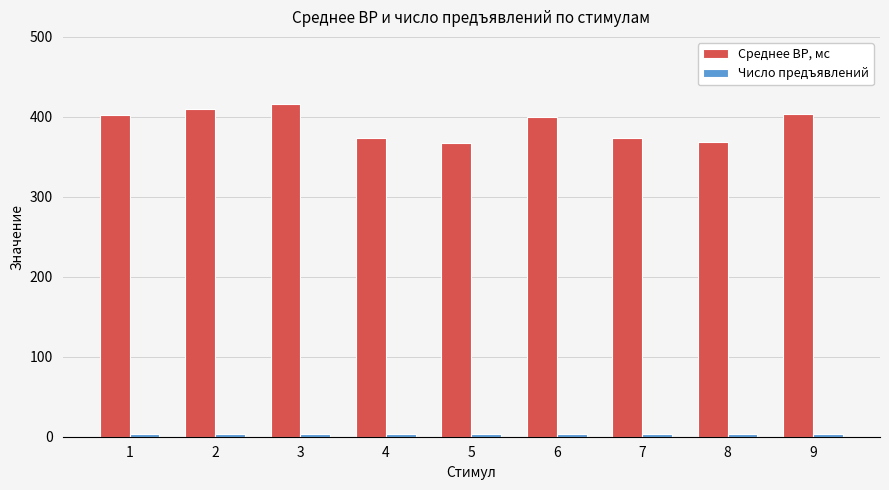

Which series has the widest spread of values?

Среднее ВР, мс